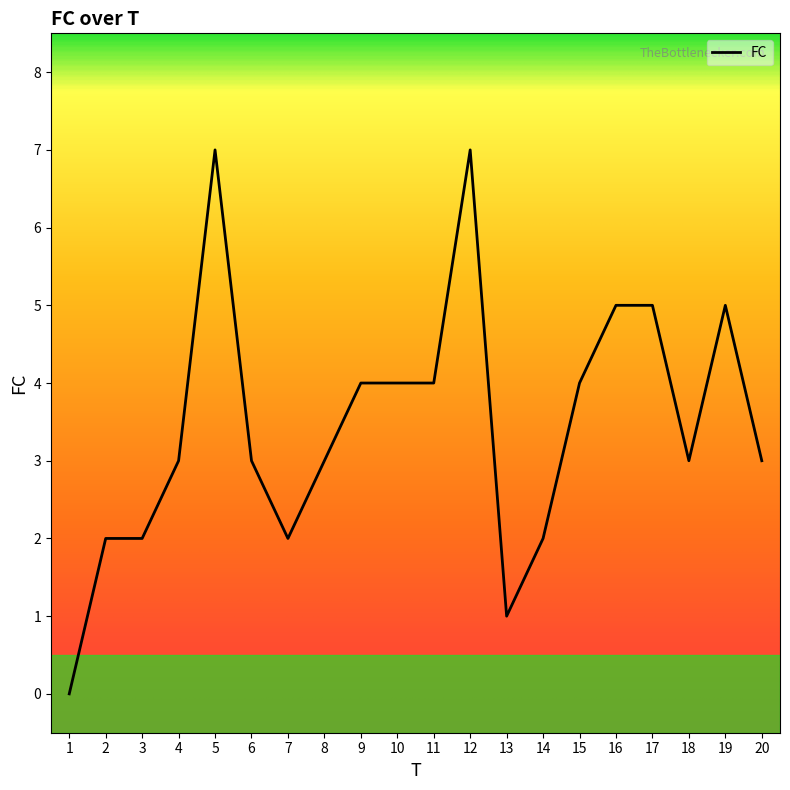

Does the chart display data point markers on the line(s)?

No